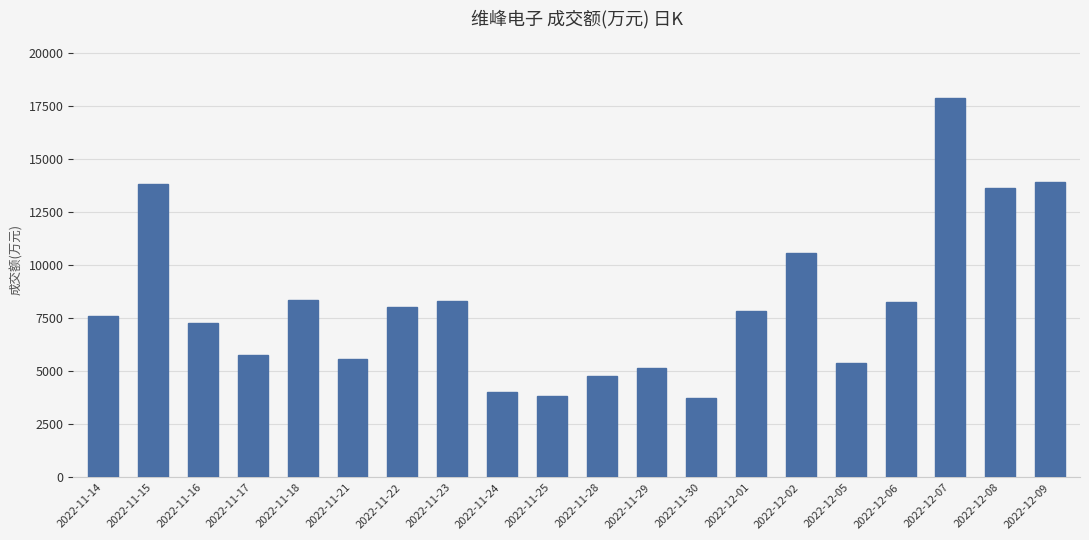

What is the change in value from 2022-11-14 to 2022-11-22?

+426